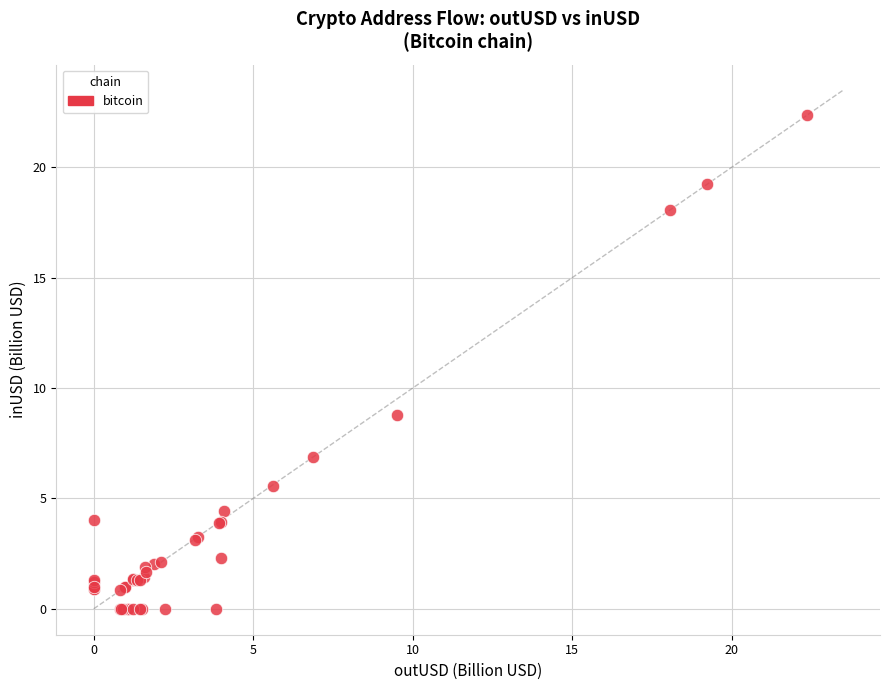

What Y value in the scatter plot is closest to 11?

8.8